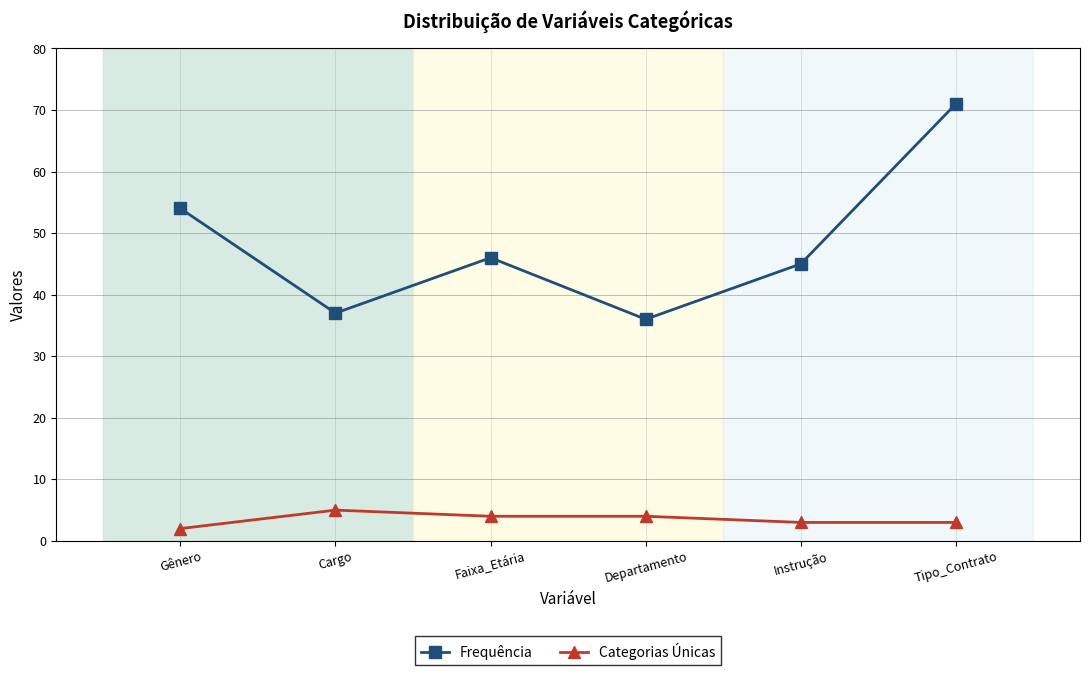

Is it true that Frequência equals 34 at Gênero?

False